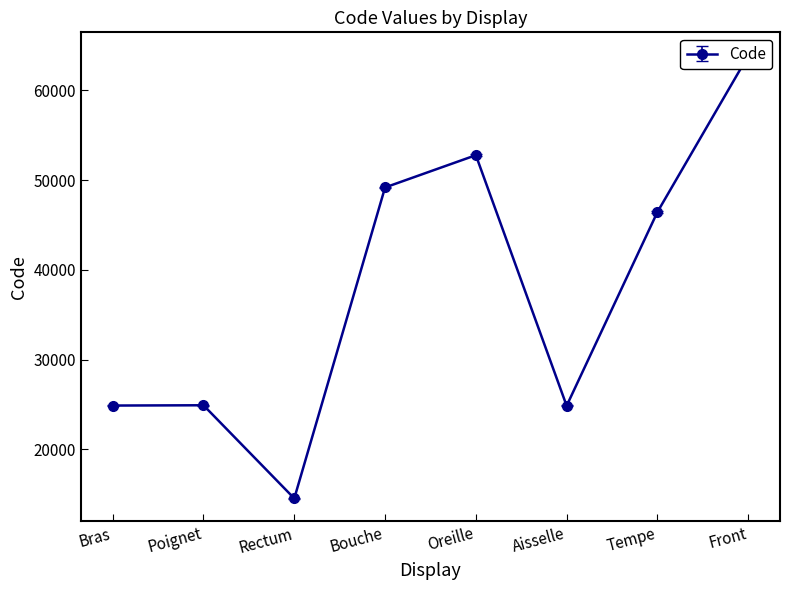

Where is the first local minimum?

Rectum